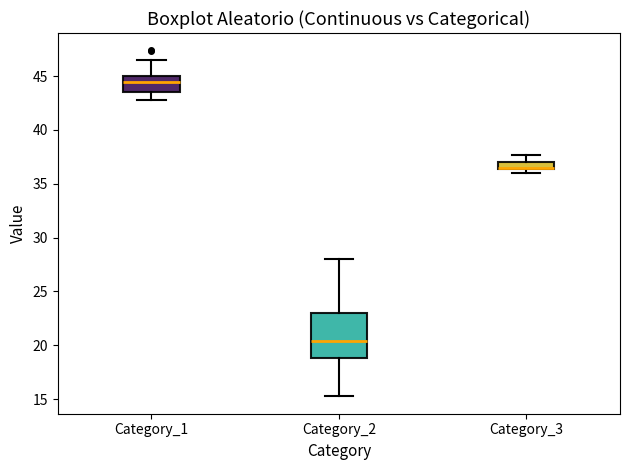

Where is the upper edge of the box for Category_2 on the y-axis? The values are not printed on the chart, so give them approximately, as read against the axis.

23.0